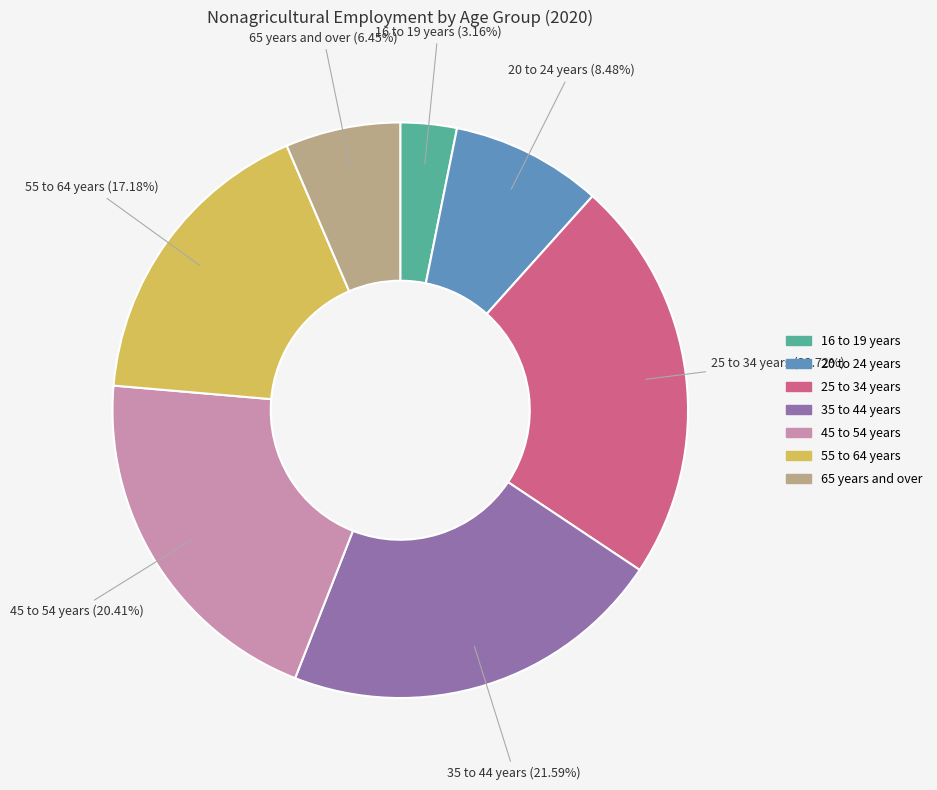

To the nearest percent, what portion does 16 to 19 years represent?

3%